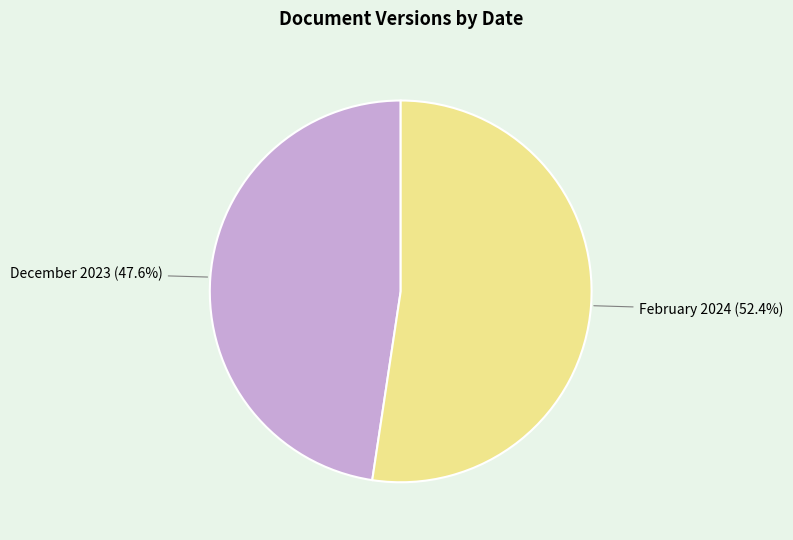

How many slices are in this pie chart?

2